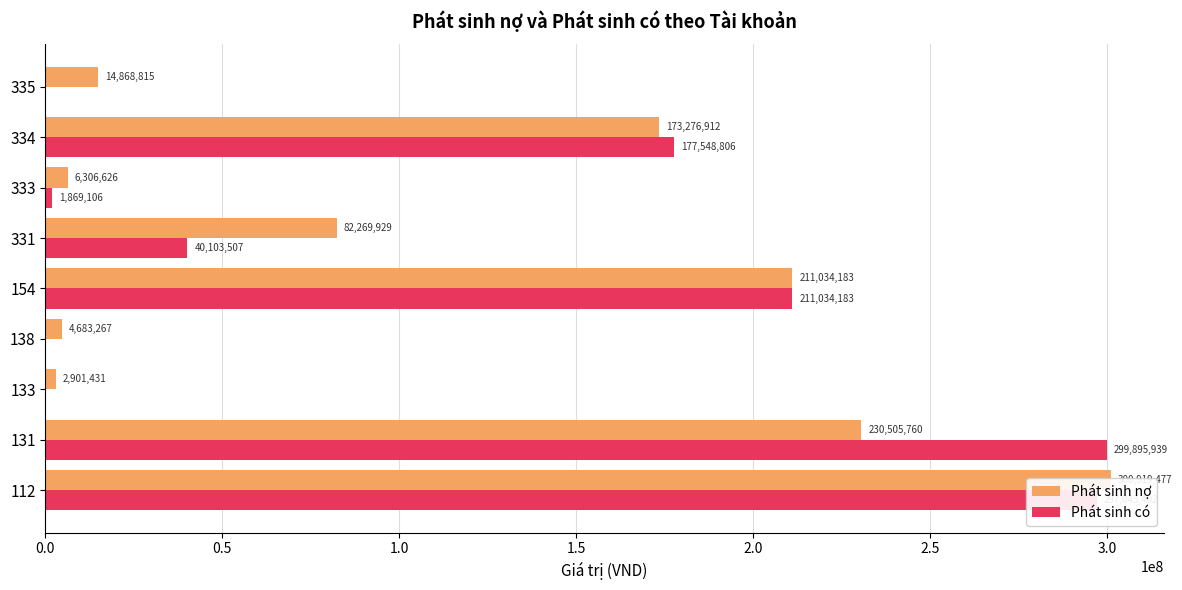

List the series in order of their overall mean, highest first.

Phát sinh có, Phát sinh nợ